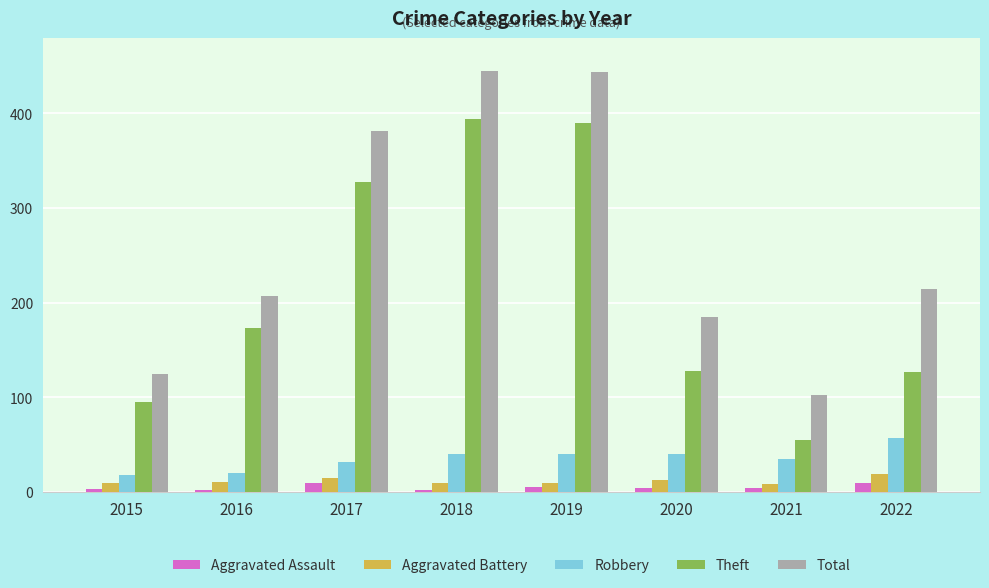

Which series has the largest total across all categories?

Total